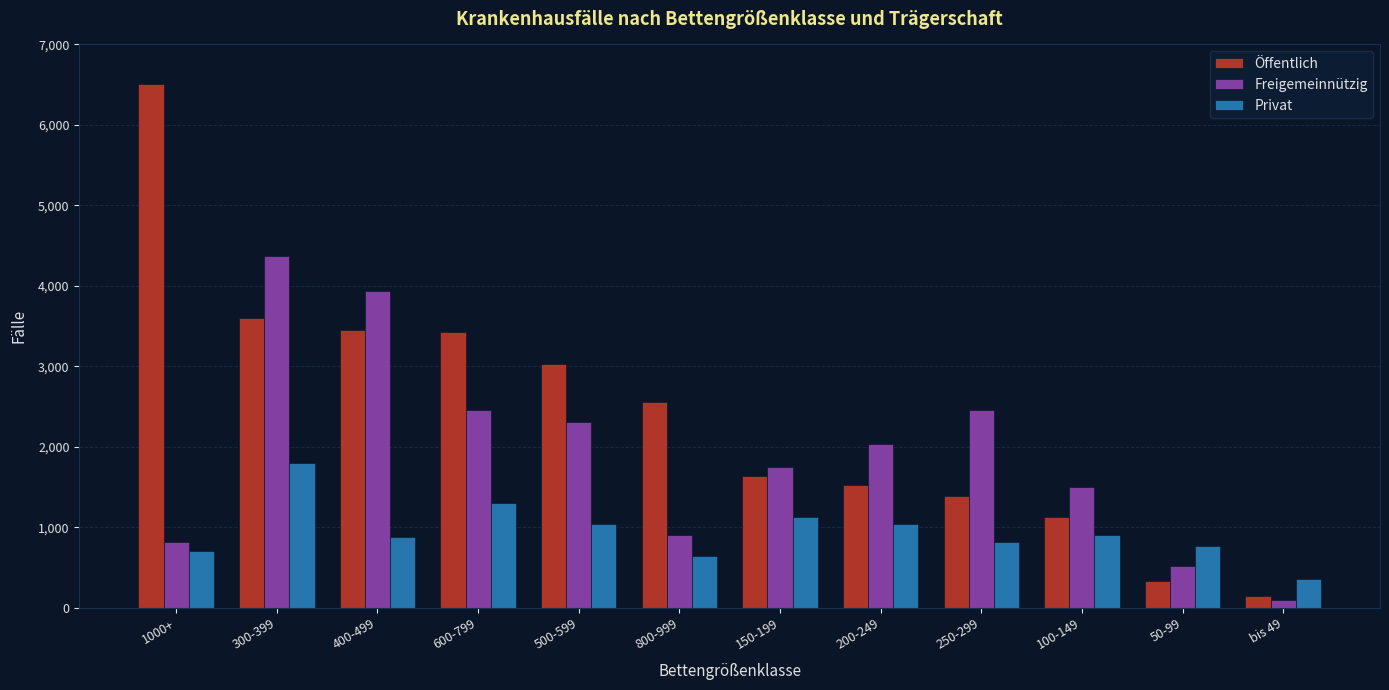

What is the label of the 2nd bar from the right?

50-99